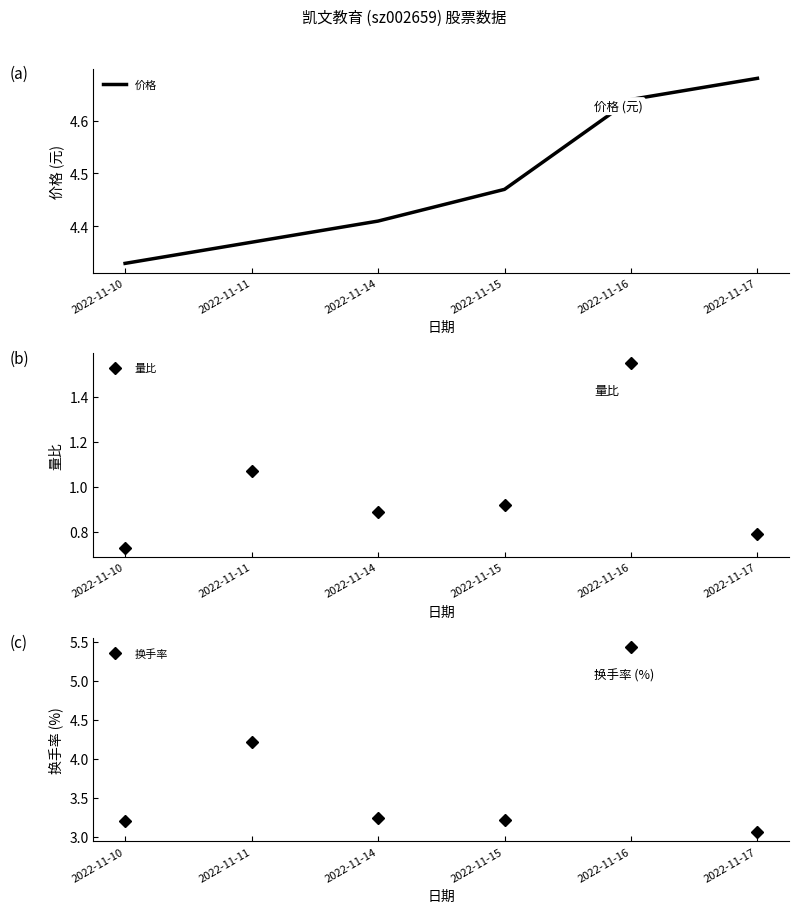

Is it true that 量比 equals 1.6 at 2022-11-14?

False